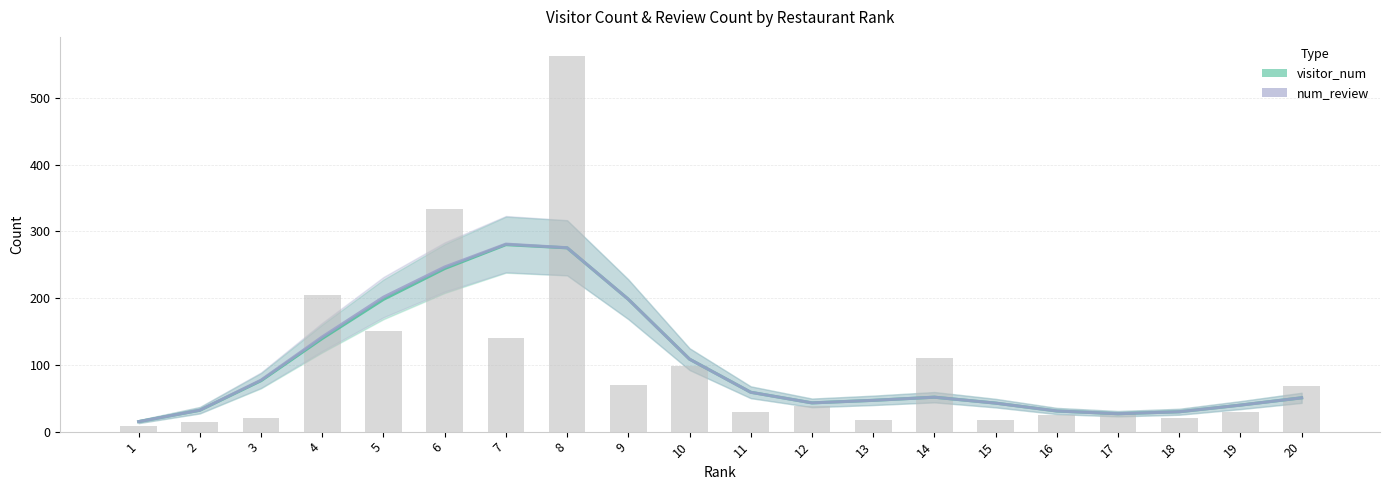

What is the difference between the highest and lowest values at 3?

0.8